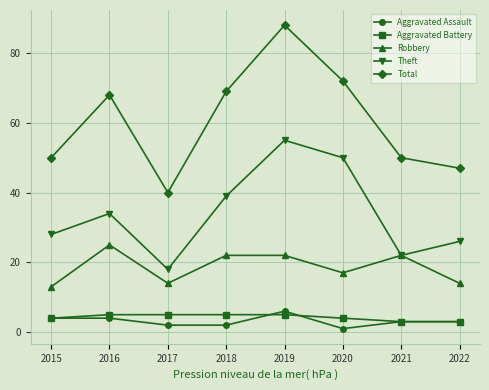

The value of Robbery at 2019 is 31. True or false?

False